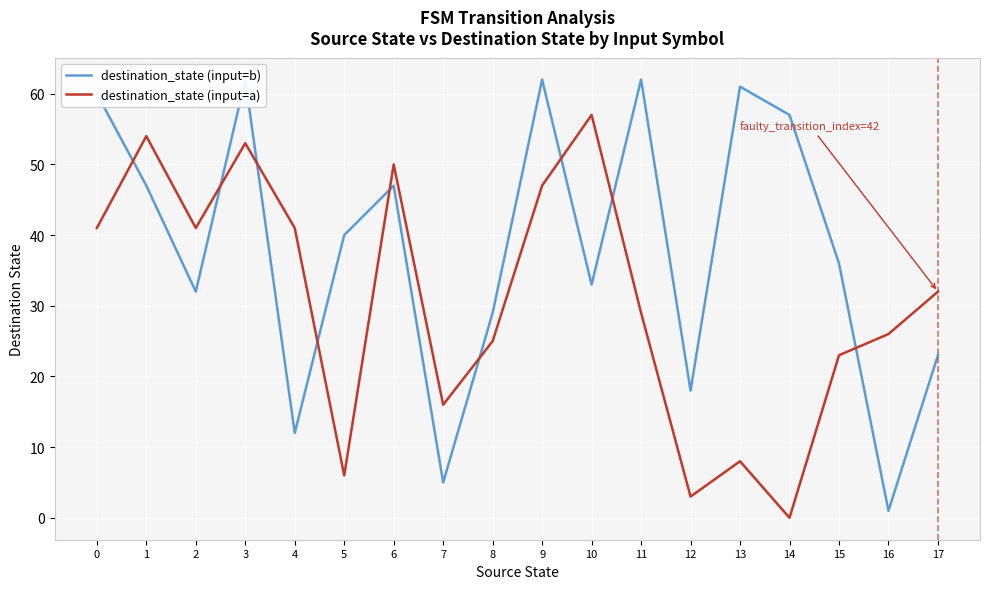

What is the difference between the maximum and minimum values in the destination_state (input=b) series?

61